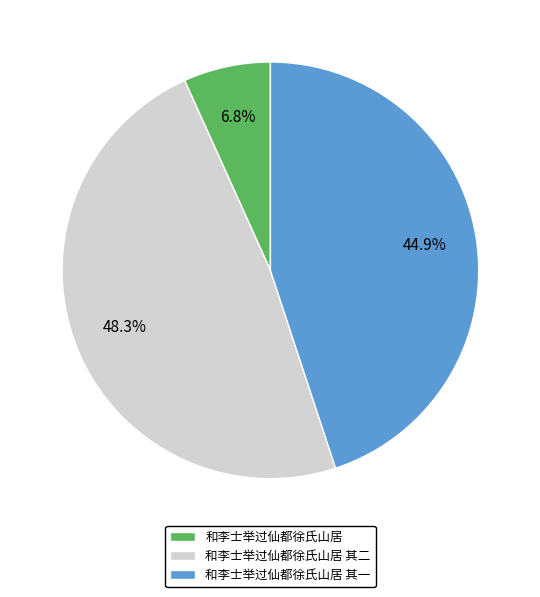

What percentage is the 和李士举过仙都徐氏山居 其一 slice, to the nearest percent?

45%